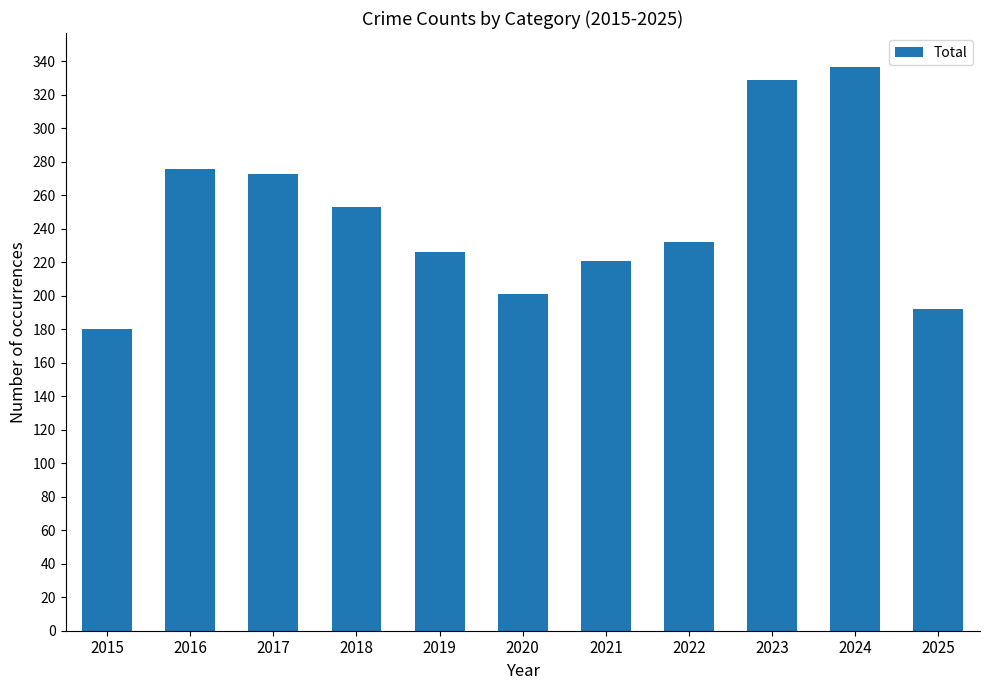

What is the change in value from 2022 to 2023?

+97